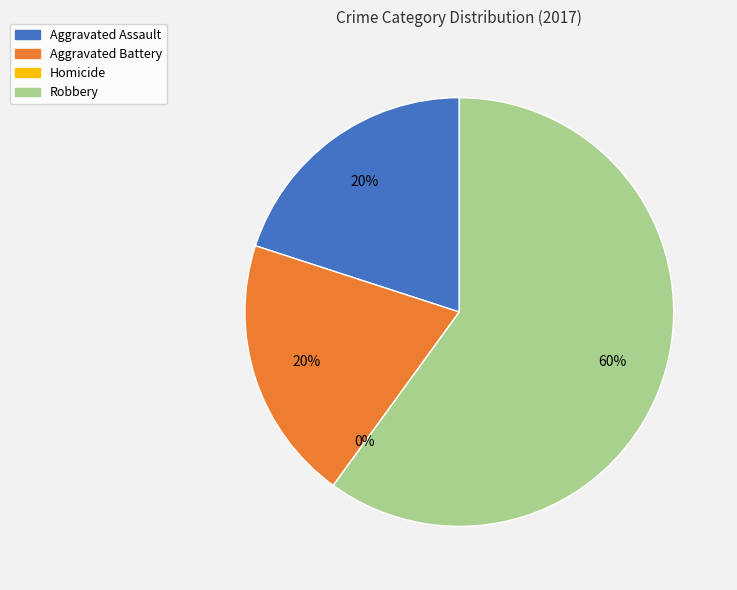

Is it true that Aggravated Battery is 20% of the pie?

True